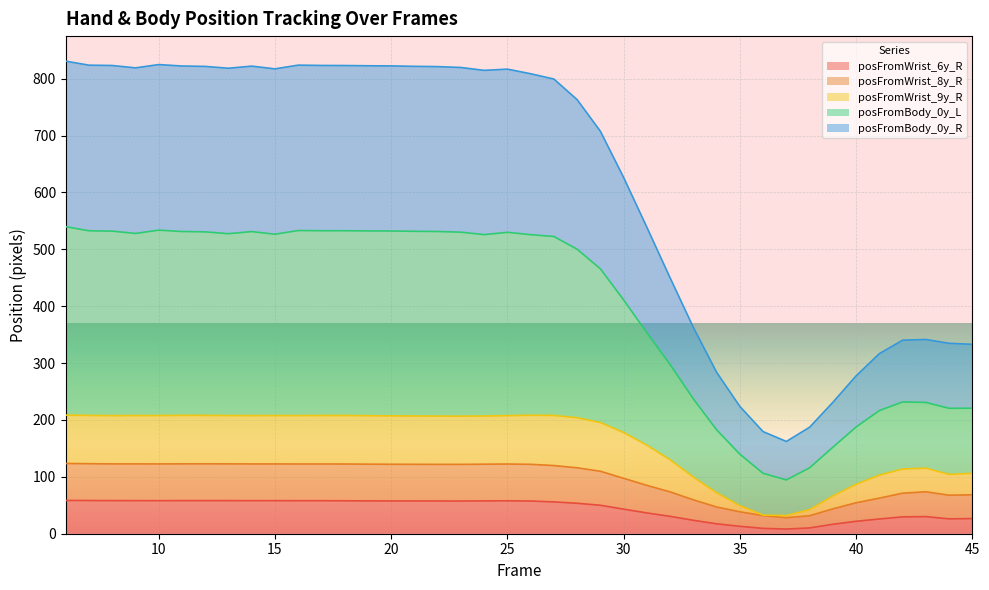

True or false: posFromWrist_6y_R has a value of 81.7 at 18.

False